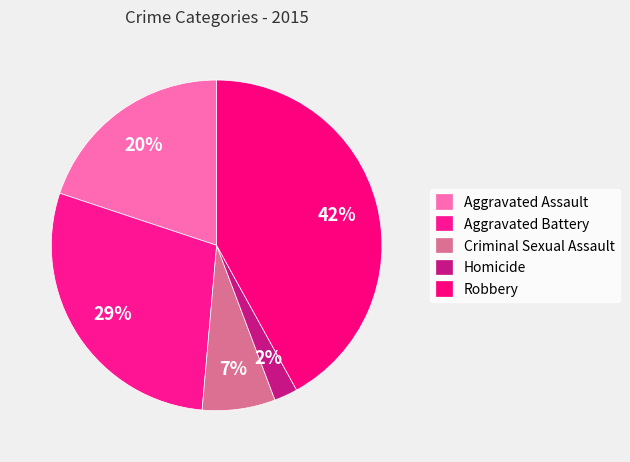

To the nearest percent, what is the difference between the Criminal Sexual Assault and Robbery slice percentages?

35%